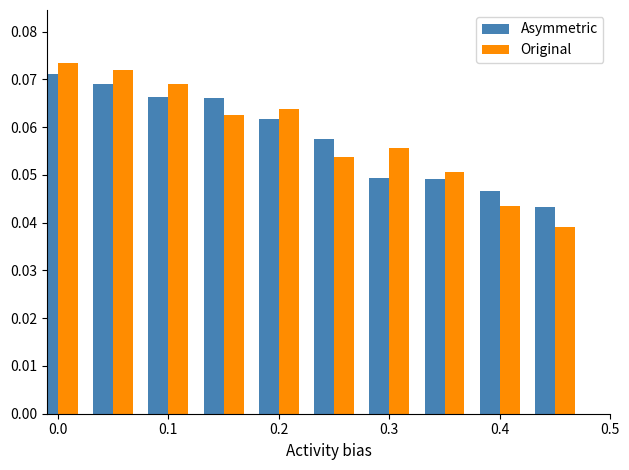

Which series has the largest range (max minus min)?

Original